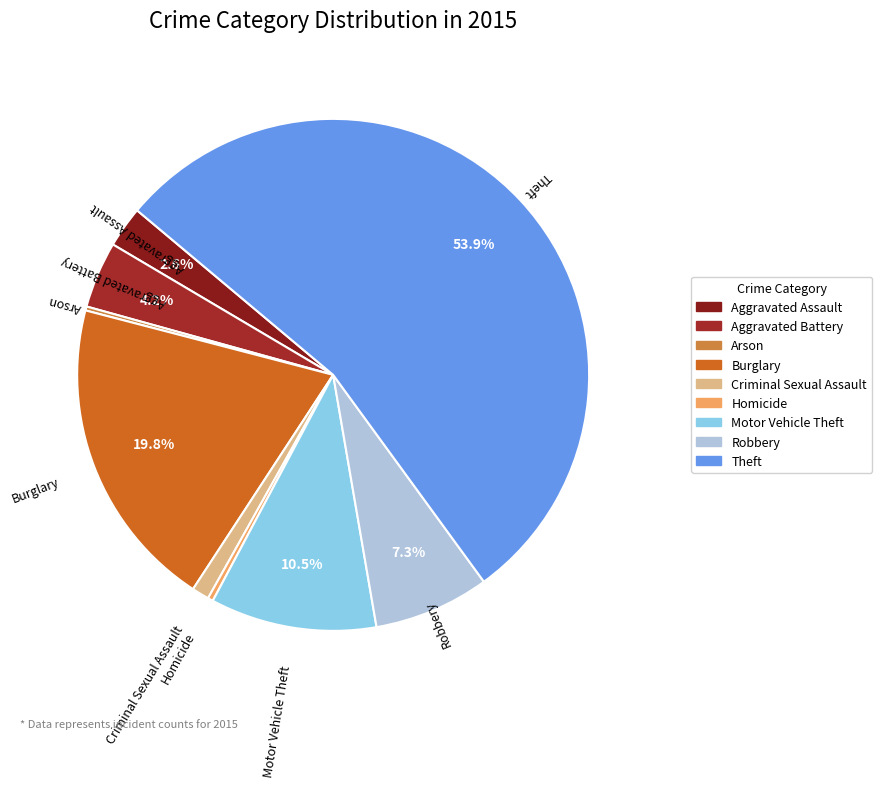

What percentage do Robbery and Theft together represent?

61.2%